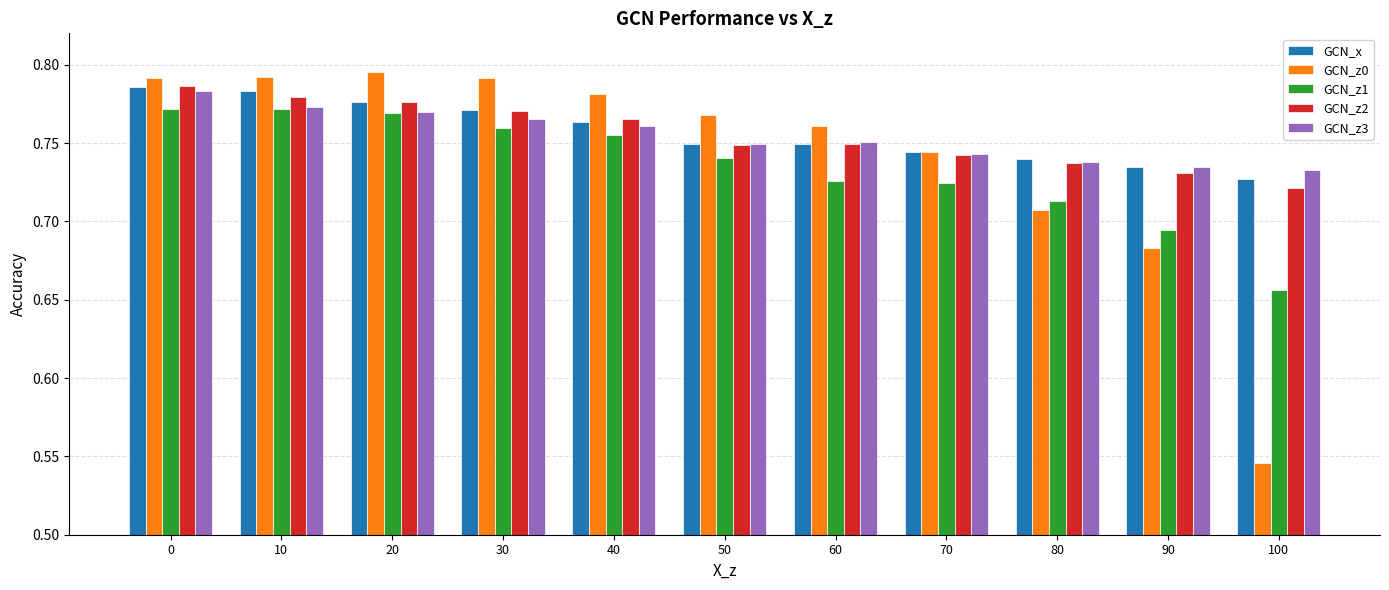

The GCN_z3 series shows 0.4 at 90. True or false?

False